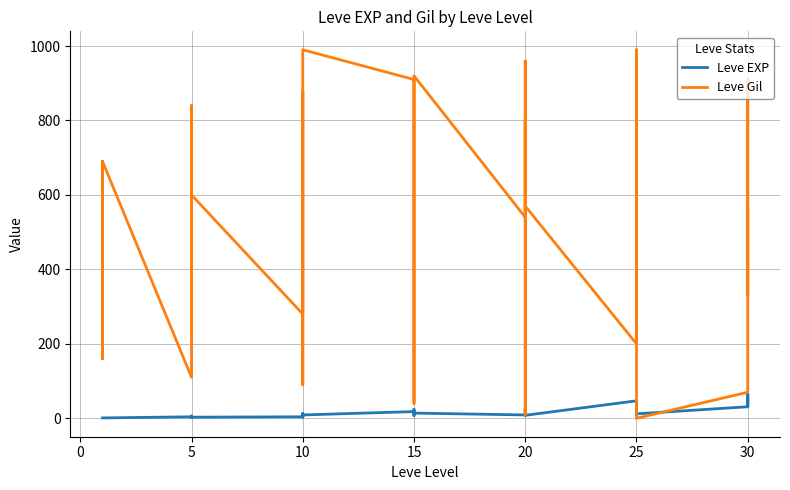

What is the value of the Leve EXP point at the 5th from the left?

1